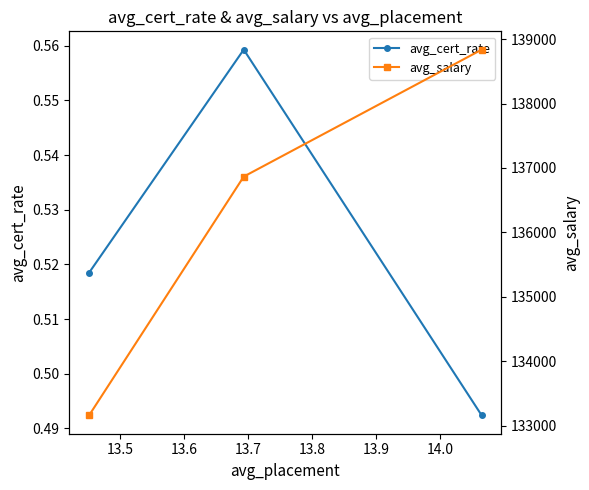

Does the chart display data point markers on the line(s)?

Yes